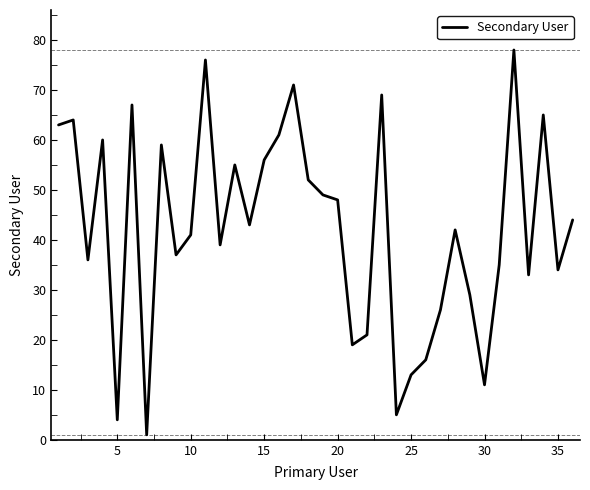

How many interior local peaks (higher than both neighbors) does the data have?

11